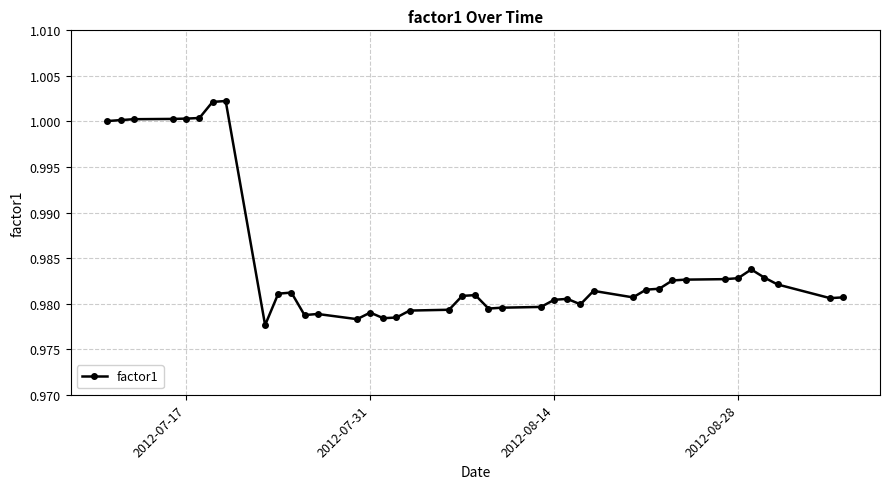

What is the sum of all values?

39.4